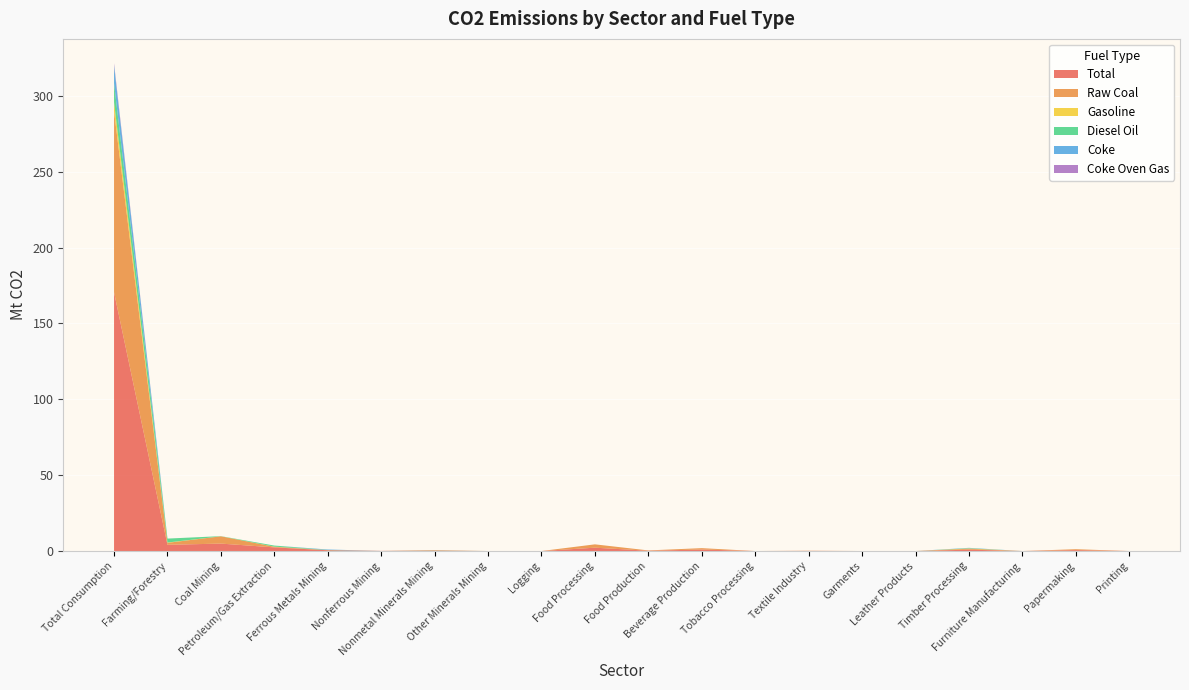

Reading left to right, list all the values displayed in this chart.

Total: Total Consumption=170.5	Farming/Forestry=4.1	Coal Mining=4.9	Petroleum/Gas Extraction=2.4	Ferrous Metals Mining=0.5	Nonferrous Mining=0.1	Nonmetal Minerals Mining=0.3	Other Minerals Mining=0.0	Logging=0.0	Food Processing=2.2	Food Production=0.2	Beverage Production=1.0	Tobacco Processing=0.0	Textile Industry=0.1	Garments=0.0	Leather Products=0.0	Timber Processing=0.9	Furniture Manufacturing=0.0	Papermaking=0.6	Printing=0.0
Raw Coal: Total Consumption=119.3	Farming/Forestry=1.3	Coal Mining=4.8	Petroleum/Gas Extraction=0.4	Ferrous Metals Mining=0.1	Nonferrous Mining=0.0	Nonmetal Minerals Mining=0.2	Other Minerals Mining=0.0	Logging=0.0	Food Processing=2.2	Food Production=0.2	Beverage Production=0.9	Tobacco Processing=0.0	Textile Industry=0.1	Garments=0.0	Leather Products=0.0	Timber Processing=0.6	Furniture Manufacturing=0.0	Papermaking=0.6	Printing=0.0
Gasoline: Total Consumption=6.0	Farming/Forestry=0.2	Coal Mining=0.0	Petroleum/Gas Extraction=0.1	Ferrous Metals Mining=0.0	Nonferrous Mining=0.0	Nonmetal Minerals Mining=0.0	Other Minerals Mining=0.0	Logging=0.0	Food Processing=0.0	Food Production=0.0	Beverage Production=0.0	Tobacco Processing=0.0	Textile Industry=0.0	Garments=0.0	Leather Products=0.0	Timber Processing=0.2	Furniture Manufacturing=0.0	Papermaking=0.0	Printing=0.0
Diesel Oil: Total Consumption=12.5	Farming/Forestry=2.6	Coal Mining=0.1	Petroleum/Gas Extraction=0.7	Ferrous Metals Mining=0.1	Nonferrous Mining=0.0	Nonmetal Minerals Mining=0.1	Other Minerals Mining=0.0	Logging=0.0	Food Processing=0.0	Food Production=0.0	Beverage Production=0.0	Tobacco Processing=0.0	Textile Industry=0.0	Garments=0.0	Leather Products=0.0	Timber Processing=0.2	Furniture Manufacturing=0.0	Papermaking=0.0	Printing=0.0
Coke: Total Consumption=11.7	Farming/Forestry=0.0	Coal Mining=0.0	Petroleum/Gas Extraction=0.0	Ferrous Metals Mining=0.3	Nonferrous Mining=0.0	Nonmetal Minerals Mining=0.0	Other Minerals Mining=0.0	Logging=0.0	Food Processing=0.0	Food Production=0.0	Beverage Production=0.0	Tobacco Processing=0.0	Textile Industry=0.0	Garments=0.0	Leather Products=0.0	Timber Processing=0.2	Furniture Manufacturing=0.0	Papermaking=0.0	Printing=0.0
Coke Oven Gas: Total Consumption=1.4	Farming/Forestry=0.0	Coal Mining=0.0	Petroleum/Gas Extraction=0.0	Ferrous Metals Mining=0.0	Nonferrous Mining=0.0	Nonmetal Minerals Mining=0.0	Other Minerals Mining=0.0	Logging=0.0	Food Processing=0.0	Food Production=0.0	Beverage Production=0.0	Tobacco Processing=0.0	Textile Industry=0.0	Garments=0.0	Leather Products=0.0	Timber Processing=0.0	Furniture Manufacturing=0.0	Papermaking=0.0	Printing=0.0